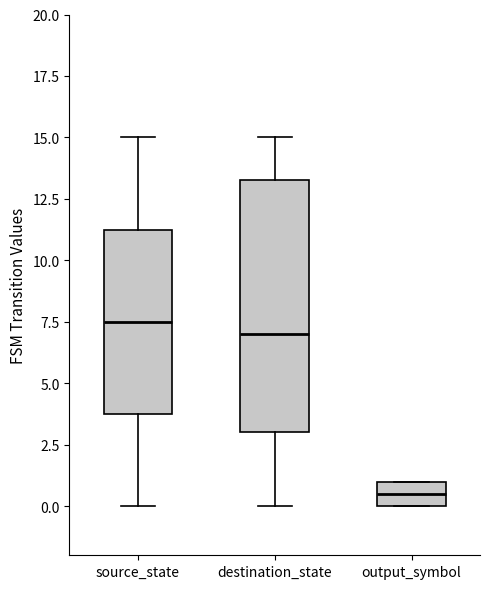

Reading left to right, read every box against the y-axis: the position of its median line, the range the box covers, and the ends of its whiskers. The values are not printed on the chart, so give them approximately, as read against the axis.

source_state: median 7.5, box 4.0 to 11.5, whiskers 0.0 to 15.0
destination_state: median 7.0, box 3.0 to 13.5, whiskers 0.0 to 15.0
output_symbol: median 0.5, box 0.0 to 1.0, whiskers 0.0 to 1.0